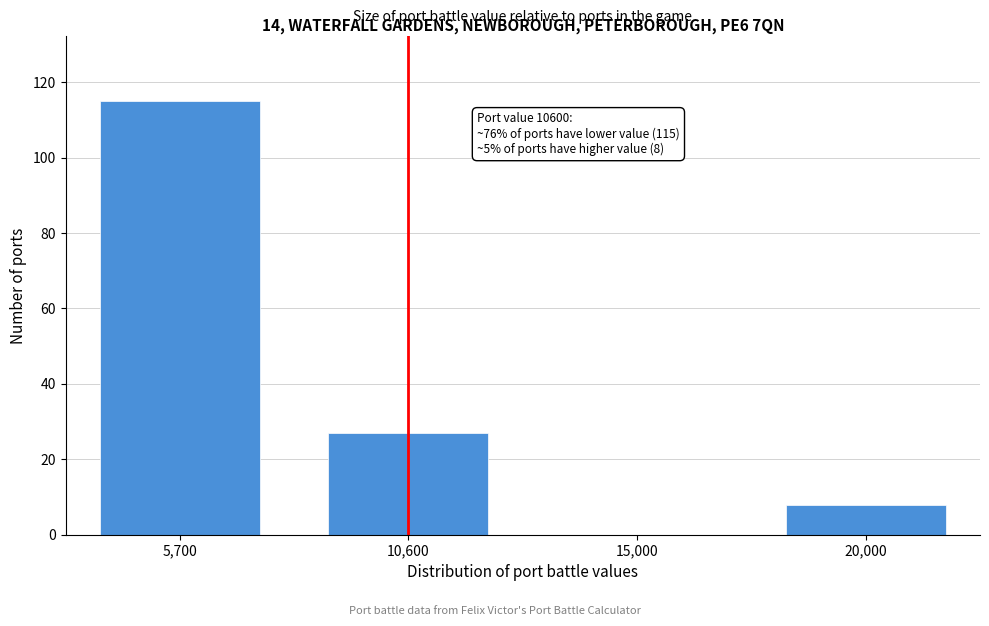

Reading left to right, transcribe all the data shown in this chart.

5,700=115	10,600=27	15,000=0	20,000=8